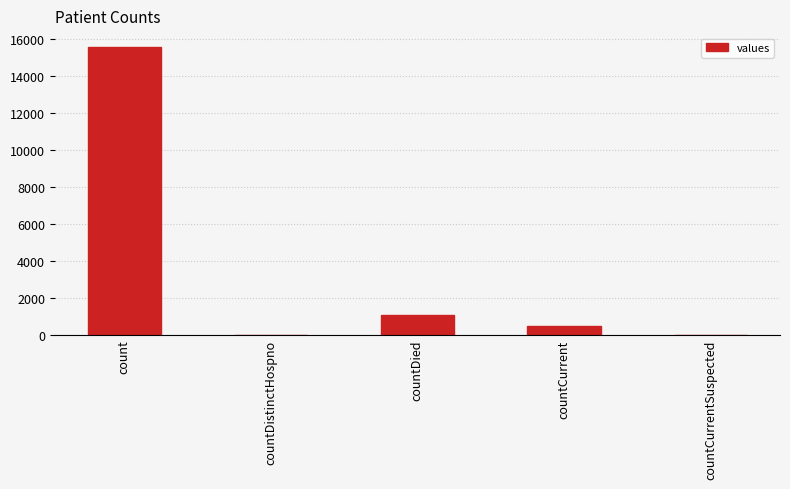

At which label does the data first exceed 486?

count